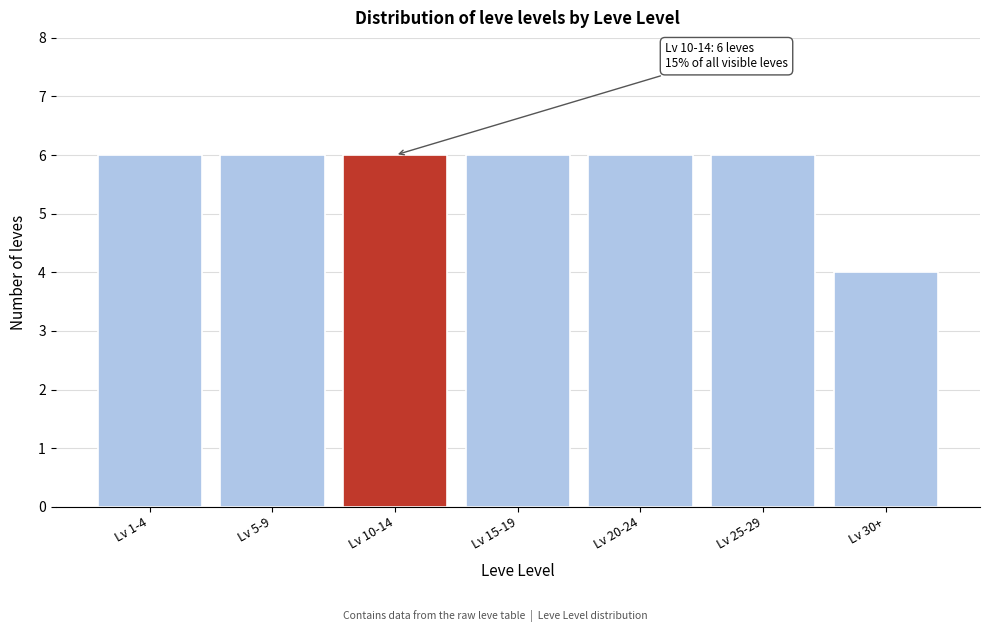

Reading right to left, extract all data points from this chart.

4	6	6	6	6	6	6